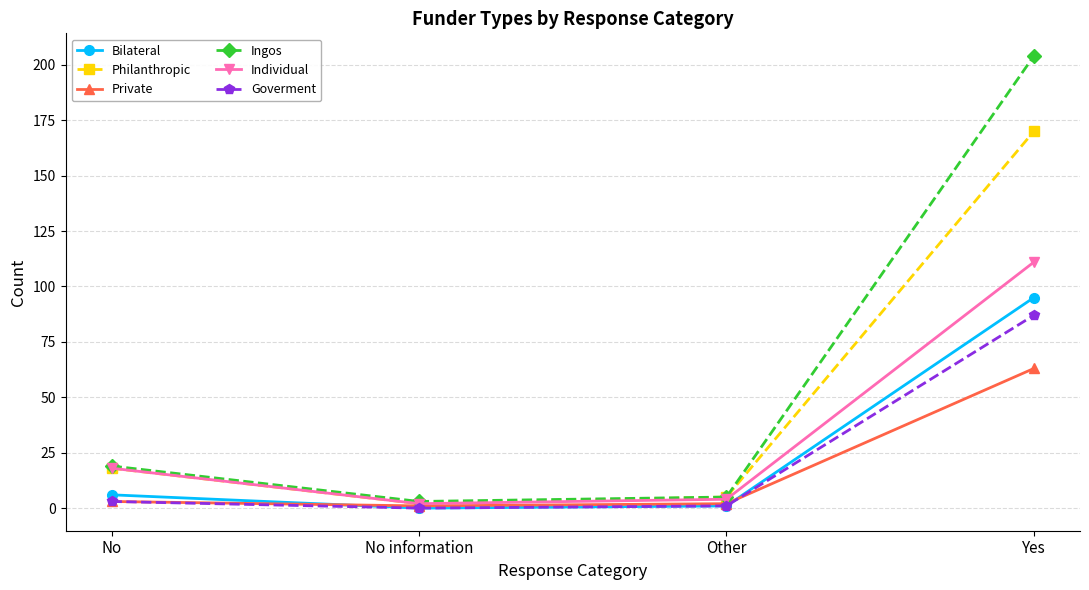

Is the value of Goverment at Other greater than the value of Private at No?

No